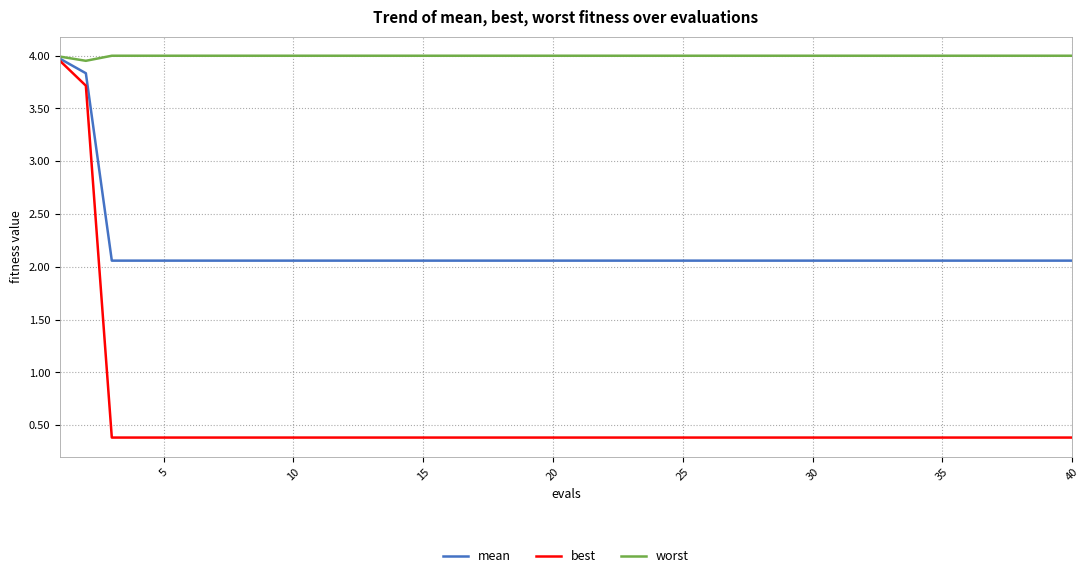

Rank the series by their average value, from lowest to highest.

best, mean, worst